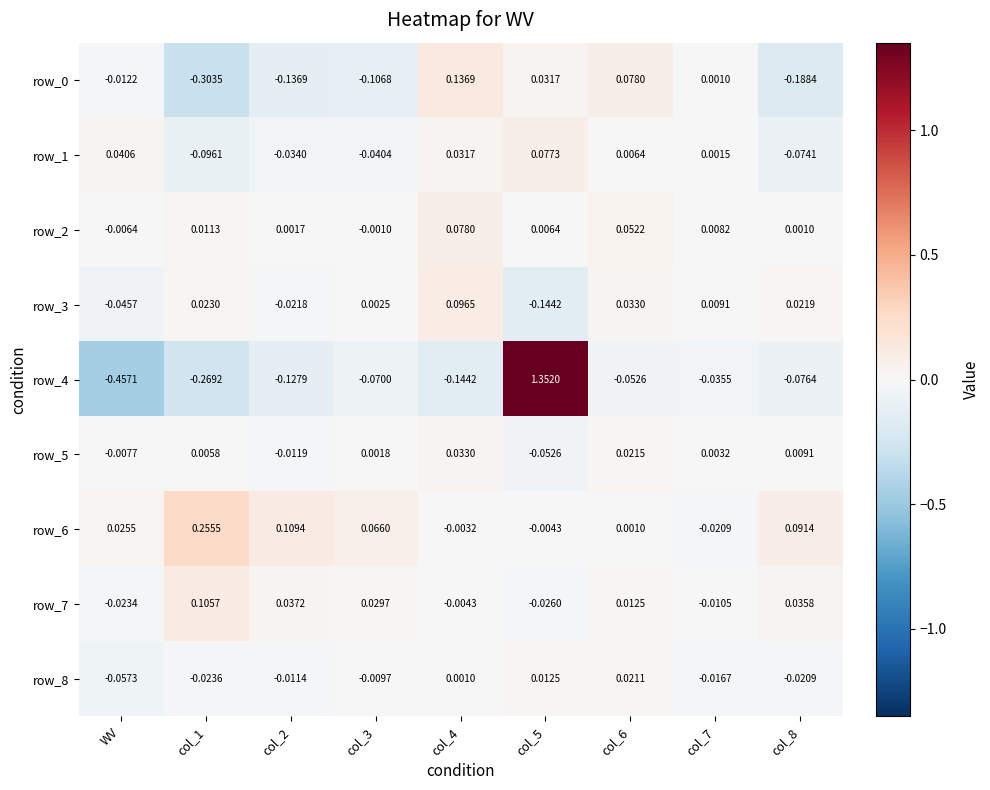

How many values in row_8 are below zero?

6